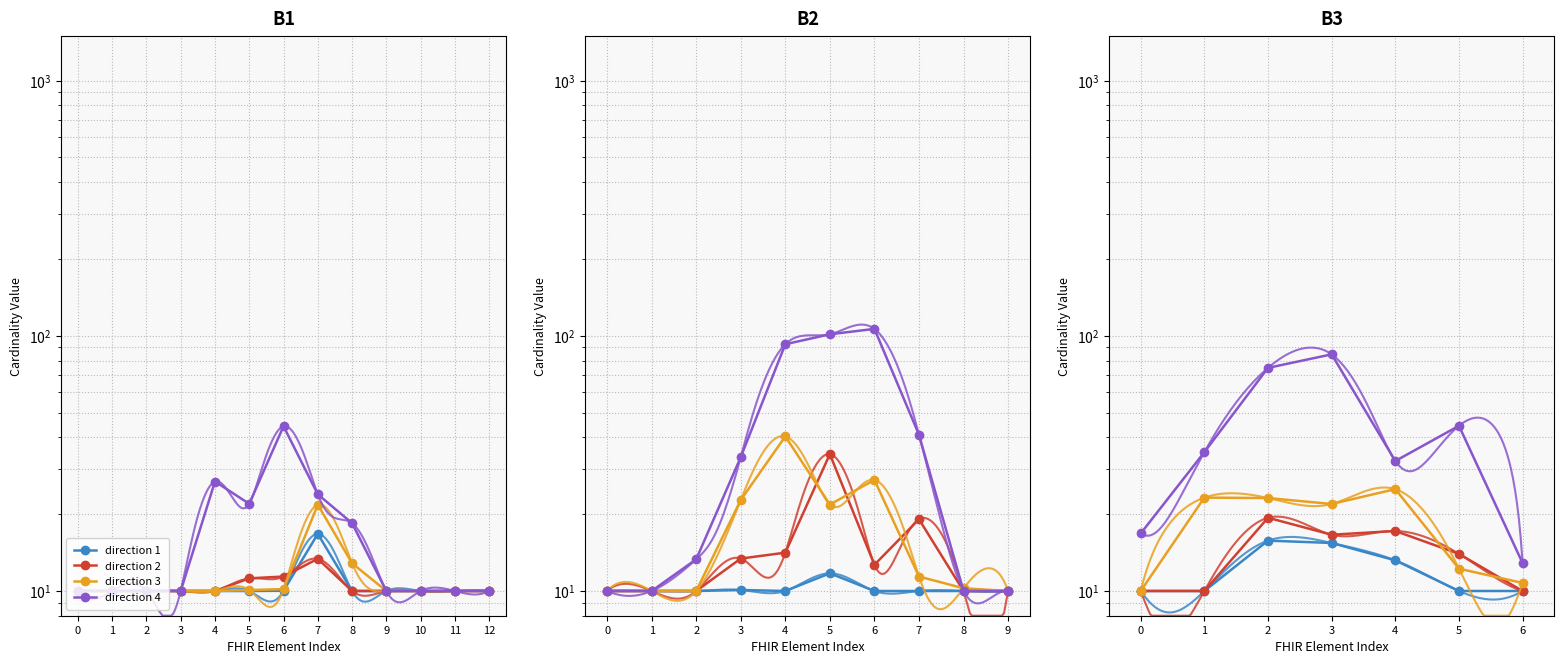

The value of direction 2 at 1 is 16.6. True or false?

False